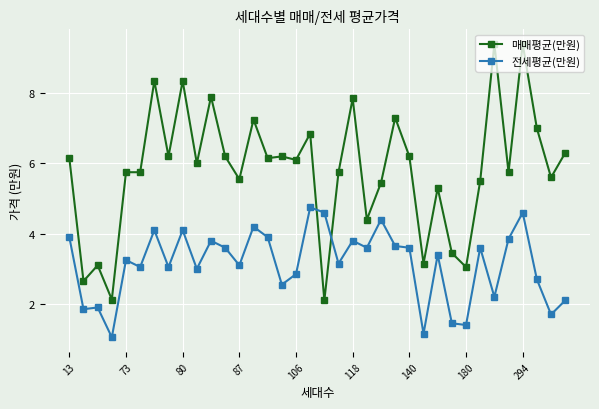

What is the value of the 전세평균(만원) point at the 19th from the left?

4.6